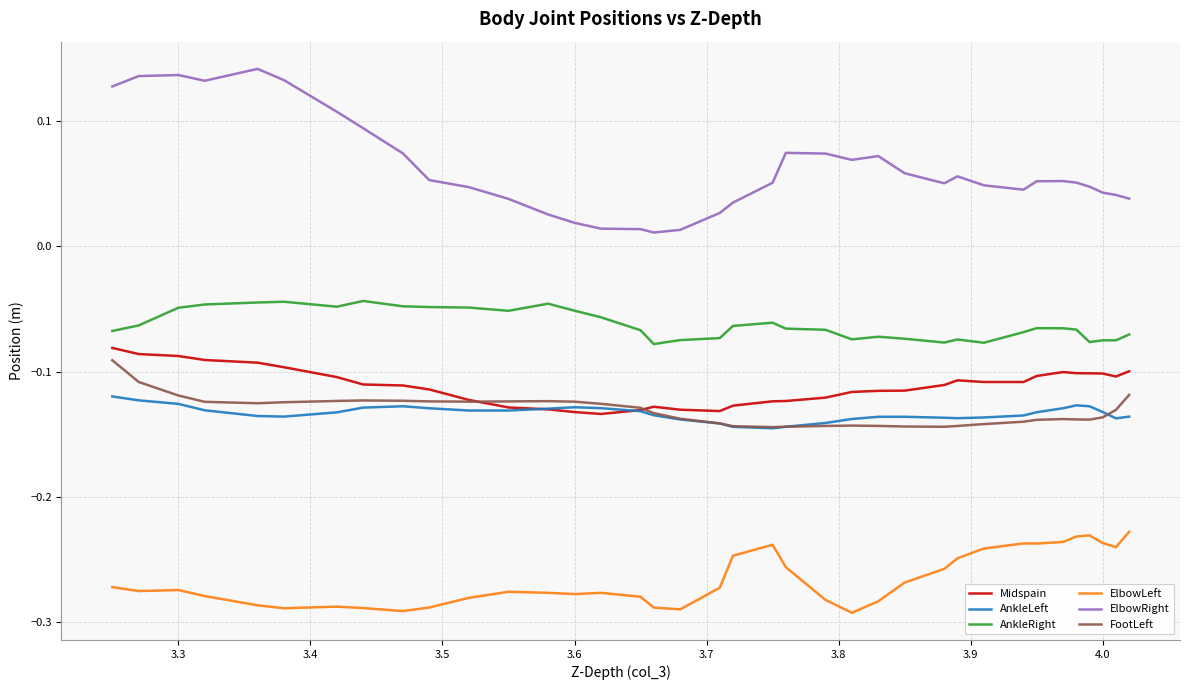

Does the chart display data point markers on the line(s)?

No